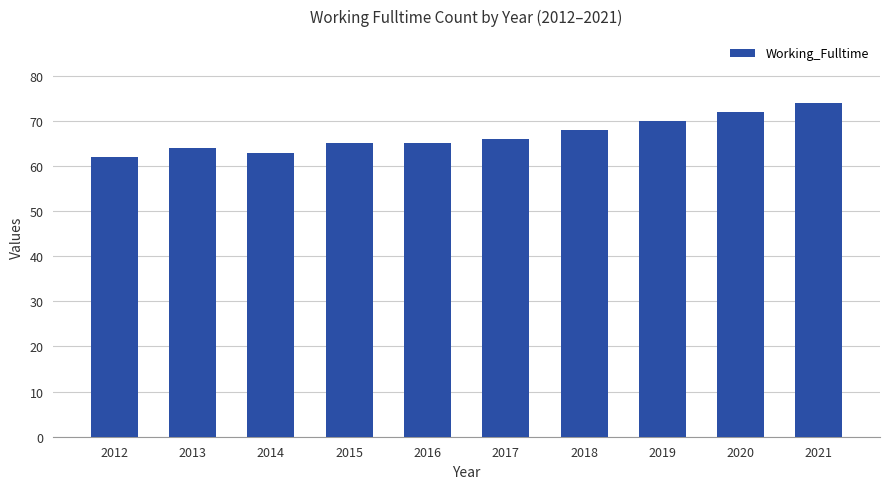

Between 2013 and 2012, which is larger?

2013